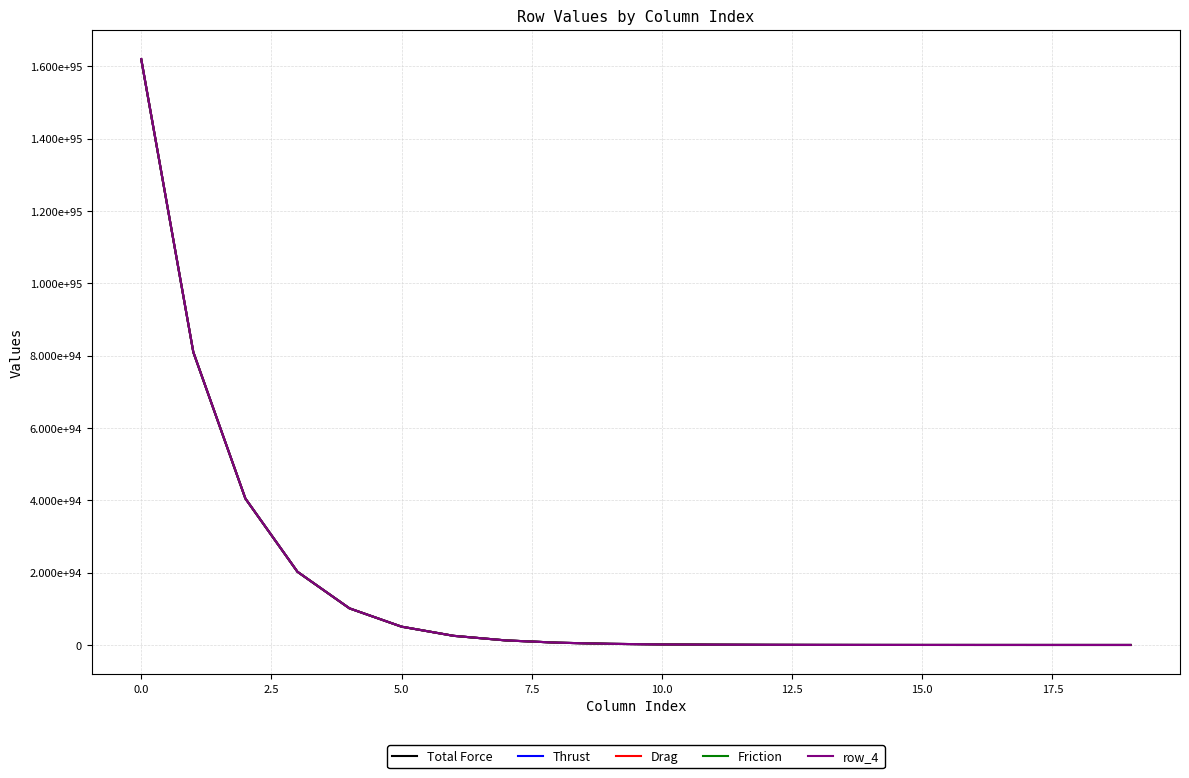

Reading left to right, list all the values displayed in this chart.

Total Force: 161882624791200003639233713255518513972518385201681890763268270735310428700989812169114665353216	80941317396416776119791424390747470135919018429683226526424755894054135623078714566593419935744	40470661198606807826941447898765780652399874274154744355327669870474011938999860362115347906560	20235331849504470175768244454323943808451778951272641348115640446483158617216996583761380376576	10117666549852740428931465523745596988315408297636070474487403225129286162646869594081429815296	5058833587476661791131388148406273356053426478954948836173340768738013766090847106952643739648	2529416950013472978551666173351620554703054126532879912911980661957642962786441455212137807872	1264708553144320036314456766399157961356078445088190857026989358954055782682802533091977986048	632354315640953528557878782804184176245090043773588677848764178073105633849952287985888133120	316177177354875314256647769605423751256338067164112689276779155763334299771803777366403055616	158088598444637713713780425788696816299214364864093529386984604318865157648007758783556091904	79044304105918335137194606135412616522951056805503054035362653585352395281532776854589538304	39522154494759319218067407627184608919781559040151398962936873850145496437173865349224857600	19761078468279771618796642754642524654976610053746839600966418466483659947285673608430485504	9880539844589985236313254841419656264150598551674434836476449619158800634586210238547886080	4940270227520075802764889314471764726394300112086088772089787414263428303472669123829301248	2470135266372574970558089771452966927115048572296079544611899007889195353514241255085703168	1235067709492561899933899025298074598730556016707378025455860956383230906351511875966992384	617533892899423358892135289998299160179636060785468735415478606233144777981608167668187136	308766965526283223143296971123571790490117199248979267928421567256177010742120846859436032
Thrust: 161921936999735214561039509559849187233463961117734265703660512781558564760240911567125280194560	80960973501898771959146738859332683714447722385143996549399022147843542167352374637060891344896	40480489251955023167926446855977847241321305918680728471040931415689680044316875102401056473088	20240245876482179146220703606153199894197994050907330348806316827255376561180219799989924134912	10120123563493399269484530530390089981102785764152314750889273520095636342923527378458694909952	5060062094372890610061196671504762161700609962052732383922909993137772513394682897357661536256	2530031203499538013679922343318549500721273312504865217720959637740326480681784862827876450304	1265015679906328098294439280223855553104471777661545981438545359917927692667355008932721459200	632507879031444868587440304872367837204988545102316062978136772529050506530332880270178385920	316253959054864928271436756507921573206600757069270926478224414079721293600006270473331539968	158126989297004290085022866870806731760278664233231177083613549150278864255343089971435143168	79063499533287623796829037808093500067434692386258995701614949478233392889401492678866108416	39531752209036942073874497032551371679439430649640206216909808727567309994911746892819857408	19765877325715068691192335575707959541920291246549541023689258569417597870006875948671041536	9882939273455878404008569644208953954476452602853494653049566403371098284397692316532342784	4941469942027144702361280911994703694984233865064473232982194172742241472603850616753618944	2470735123663171030543501251544969846447679002666839103196904170473387389323739759424569344	1235367638156390056550939731109760215929462723552831391063948029110039731181433710708785152	617683857240602726669247417420178234207465255131802237295253188393132233424749141780594688	308841947701505382148830703367633820221659645563771908967720281175042280303586038194896896
Drag: 161961258755000585973368831354574334207076719846004930537820984247553093506575706078091862343680	80980634380746159292899685979048432708117721099810221108976184353342283117153695534498818555904	40490319691986067648597063527012309491588114951279286822077975754689788807534497372097338146816	20245161096801380498799939091376978450318823682852383864588579915378849349590200098546872483840	10122581173804839501896111847855252974656913137947728678912275523469081940529102109591572840448	5061290899604529577991255219134417127656649858358620106840468899355837598237090490546265260032	2530645606153316923507085561581913718288781365361899458632768043115030166122798773233260691456	1265322881252197034554909386947415182040999839066292585080994707456987027982599005214695489536	632661479713869540559476556294868106033579628044435519472572681286690078315659430603324915712	316330759400822192490221625275238799444582311628341952157070987491749972370145809866290102272	158165389472355386310798672782498890791112448056772338638851145372897650079150991781107073024	79082699622149418441919781192480780485146213656020882495888985552915513952872510629439602688	39541352254060962662521288939015612339442505963516802622374445746594734602430789390975369216	19770677348523640618566441636075380097495486242985665730585386569774492211658163959183179776	9885339285008445184220977727960314345050878770820470258579535148971136474169219702505603072	4942669947877567596104465314121432200016540903548137558116375717936149518700180938277519360	2471335126625451776920735049467469880512219308971619475112715929108832608846000703544492032	1235667639656065984118074595033354870384246650610975785367969601763914497441987136269058048	617833857999708128407437394413356600152993962973396499743413621269305735456346683127889920	308916948085691915073449110196510615884532419187615085798844720927360410552842105879789568
Friction: 162000590059314390368505272289739706195647721920120940802580597540803482913755952407230533337088	81000300034118118831354329704336635419332788176652043629245810320281683611075814650157044072448	40500152519279546445492752265563140771488269285487696339041623994332197848520048879709708091392	20250077510751869411081966898605759052415211247850337751484821663286408267095221827244686049280	10125039380931960567627645267505452533914022258400105838887359861715063229109080087996368158720	5062520003244026562978853889918294759253901948554983142771738150375904526119468910166532947968	2531260158011035031566871725247586542923576279700062443810082197260370245351190793209885229056	1265630157200039970031081984387555210208601661352101985115614223722798059579724356981215985664	632815117697283527981148799399567045897407765185243439562786987218986287393606816941337477120	316407578397275272354716863045609596910032480165835742333653415896747364362435846392978079744	158203798972955114059987396421939232754336843168948965380360829345526039123934191614703960064	79101904373635745958884303408608571564649931859927726764520313578660010609801192429093650432	39550954630397387190210939574332173820886377561356453523124519189323143862559673210512605184	19775478536988490504020539049622207782249991332842846393551669608602029773653877823377506304	9887739879389185319249873816546894672851134439720617781671279025848945488083212364530319360	4943870245142095259769837049321305606628170299983989915466548835107074142115245134253654016	2471935275294794859141731345787086578497944978369575003525830677218758257913754264925110272	1235967714009276924266303665919809030054984875806398198525602270501882351090380883200311296	617983895185583411078629537036503678658340818366115043756737003019405496620598922441654272	308991966683264406168477912189745607806674694508085520043275235473161548413597467096907776
row_4: 162039930914995789521977768603771907526632894596841665148252497188351023989788588032593049419776	81019970463174098069788336766153466058046157235579301468342137494252615697985423607136100810752	40509987734415190716946057625344935294541426287286978310278013458408441716992251943228729720832	20254995118623518872926770492933345915790025984917805262947129333869919113840022651518943494144	10127498185019700814282550318946717543661307884024278509860324816528537740057174273000944435200	5063749405363851665162416347188972887453843681402500457399494212169964378399346699187433504768	2531874859108925998423421818187511807254576675644799416854474345475573785554717099284678836224	1265937507767974892925919937642201789631586641460775336043036687770614715628449231627043733504	632968792990745245993492280154450614953702611556101134149172751650745900561114083415948263424	316484416048753375435440092803026944681566090197432952458168229957116852975345902119261569024	158242217801067700793557828003489120583557985091900861905790703067532594851779424787487522816	79121113788878893766340855537950690129226427790911210711309983015997223777606917605153570816	39560559338612381077269306476024606454971024968607722509182678593623465632305089598806032384	19780280891392679346700824588323575842224107149862642319477307647229917086200361681229447168	9890141056739634736422539295152922040787292208670397497799929216570817940817092743522156544	4945070833891496561646733976719214212922478734304540546442034315855068208450129486961180672	2472535569706583806725461903533488342808213970452680705469153610286284211065168522884677632	1236267861233715094067961408550345269467516569122226190889176233223956508526886522072334336	618133968807074683218991077680230756986425406301521649511388432593438125117641645006782464	309067003498646022780212871359241532950586311567750114748063774327062317768716897216364544